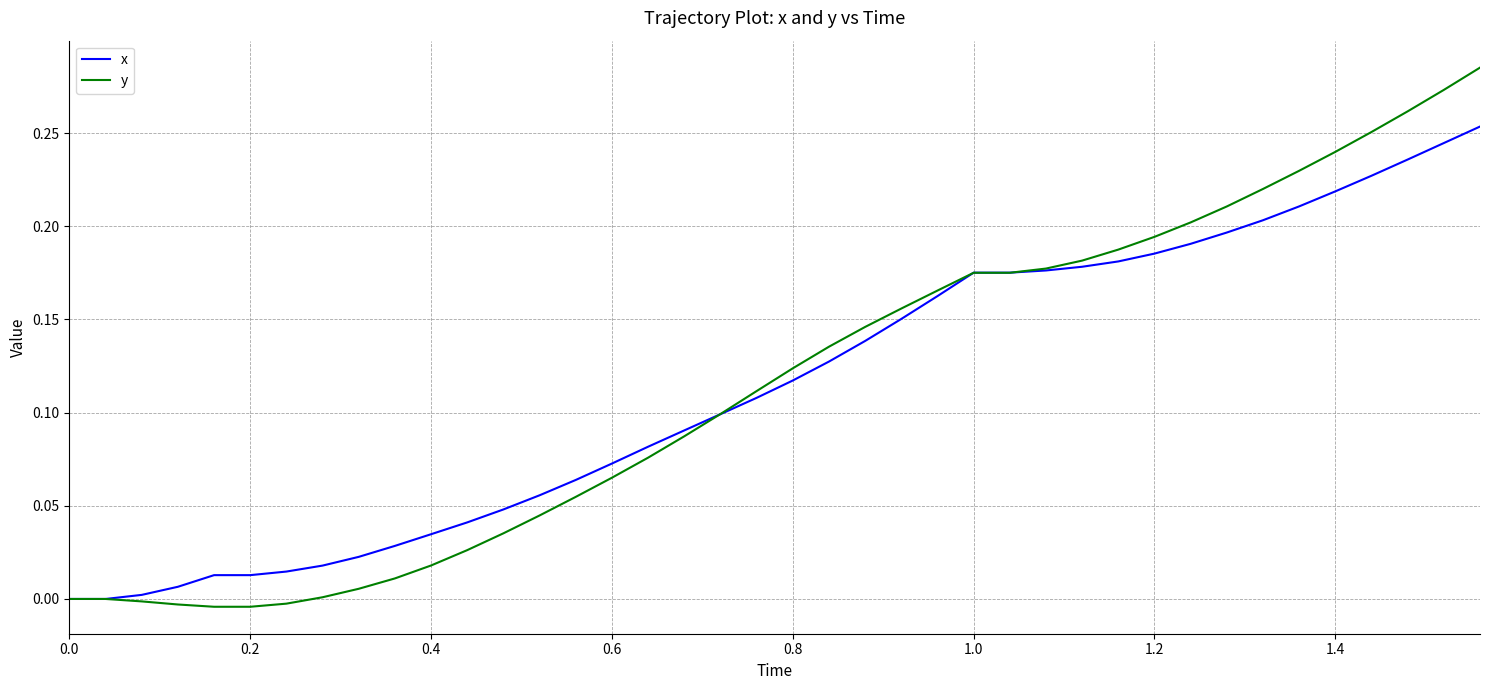

List the series in order of their peak value, lowest first.

x, y